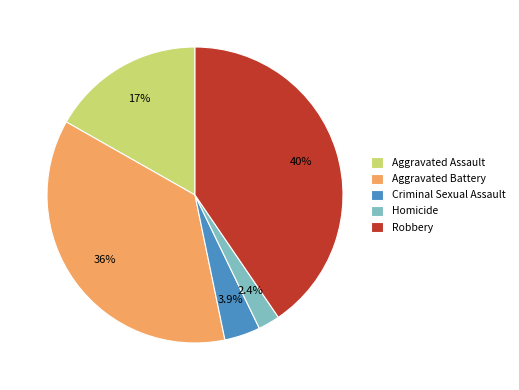

What is the smallest slice in the pie chart?

Homicide